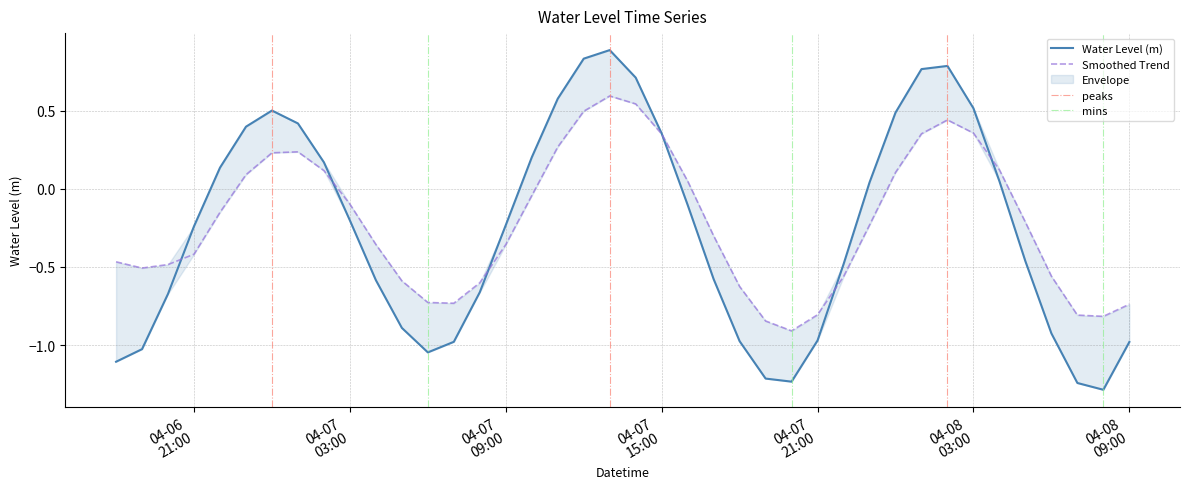

Which category has the highest value across all series?

2025-04-07 13:00:00